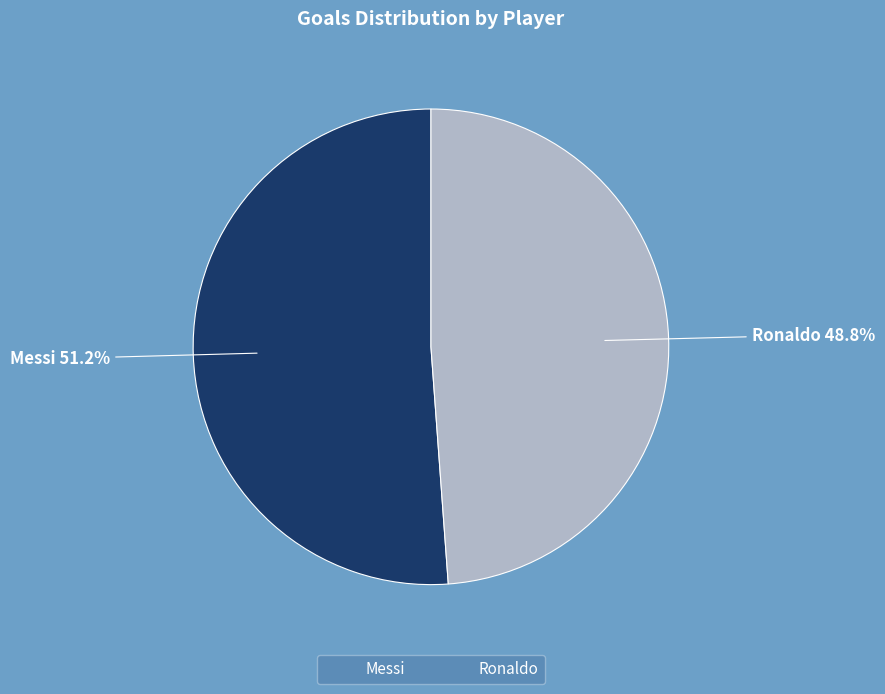

Count the number of slices in the pie.

2